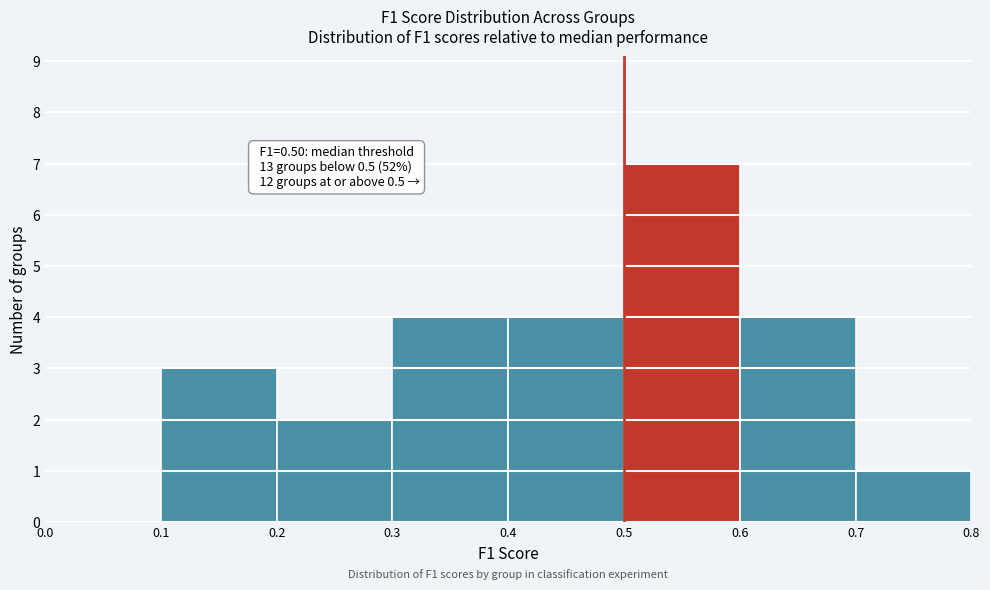

Over which range of the x-axis is the bar tallest?

0.5 to 0.6